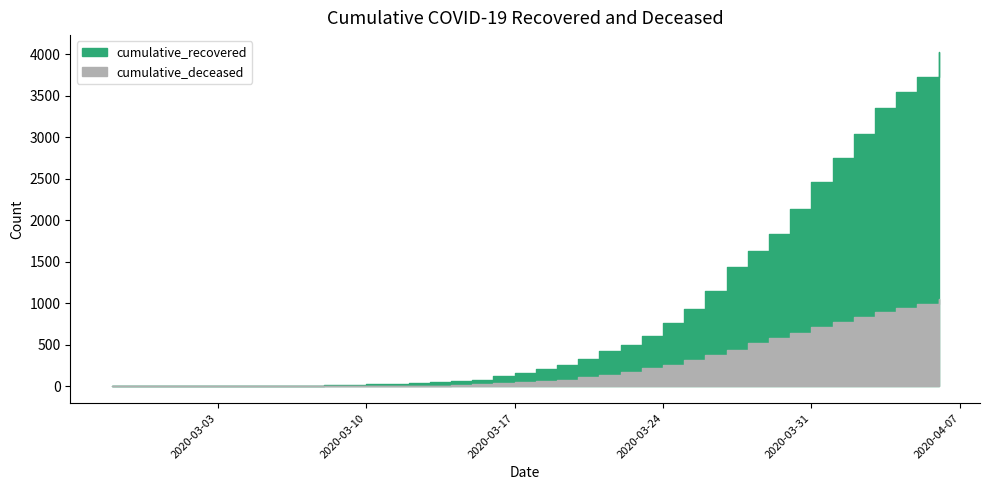

Reading left to right, what are all the values shown in this chart?

cumulative_recovered: 3	4	4	4	5	6	8	9	9	10	14	20	27	33	40	50	63	77	121	159	204	258	335	424	501	607	768	938	1154	1434	1635	1837	2130	2456	2746	3034	3350	3541	3730	4027
cumulative_deceased: 0	0	0	0	0	0	0	0	0	1	2	2	2	4	6	11	20	28	37	51	65	82	108	140	175	225	263	319	384	435	517	578	639	720	781	839	890	950	996	1054